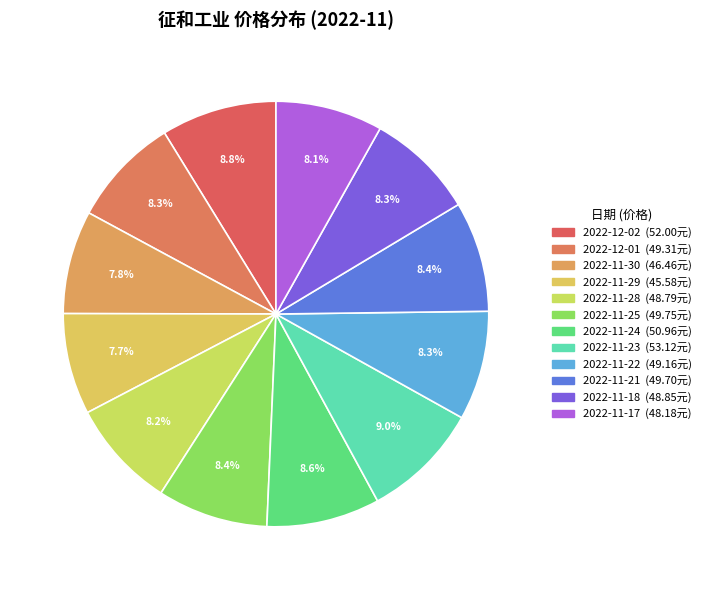

How many segments does this pie chart have?

12